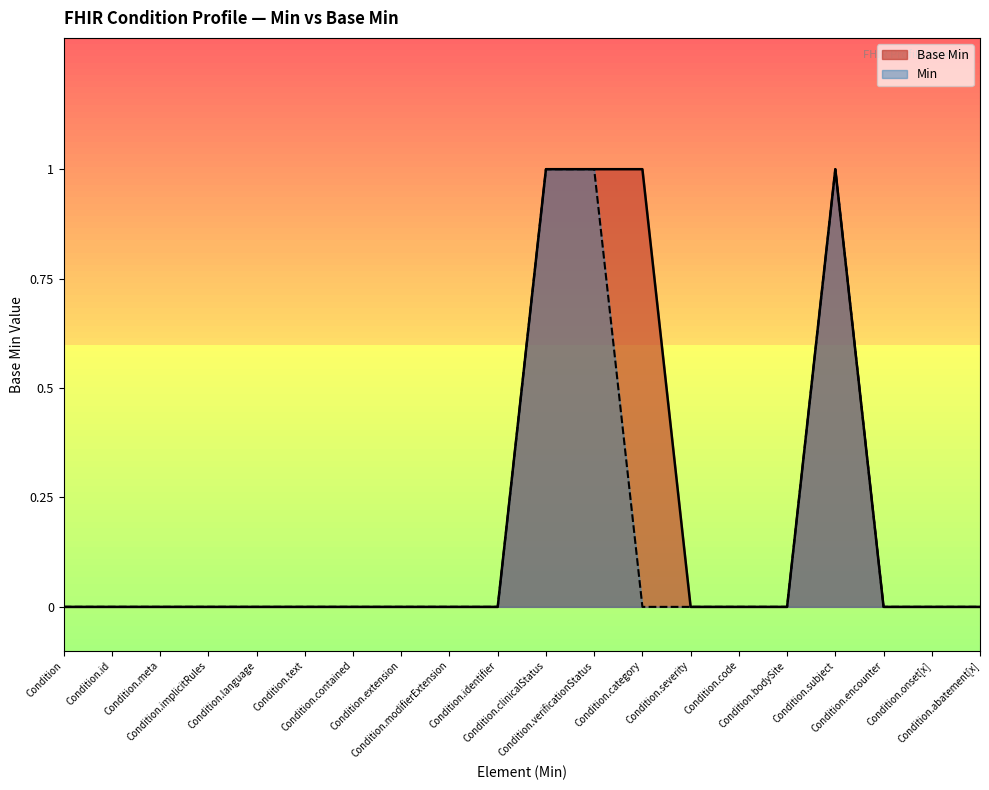

List the labels in order of value, smallest first.

Condition, Condition.id, Condition.meta, Condition.implicitRules, Condition.language, Condition.text, Condition.contained, Condition.extension, Condition.modifierExtension, Condition.identifier, Condition.severity, Condition.code, Condition.bodySite, Condition.encounter, Condition.onset[x], Condition.abatement[x], Condition.clinicalStatus, Condition.verificationStatus, Condition.category, Condition.subject